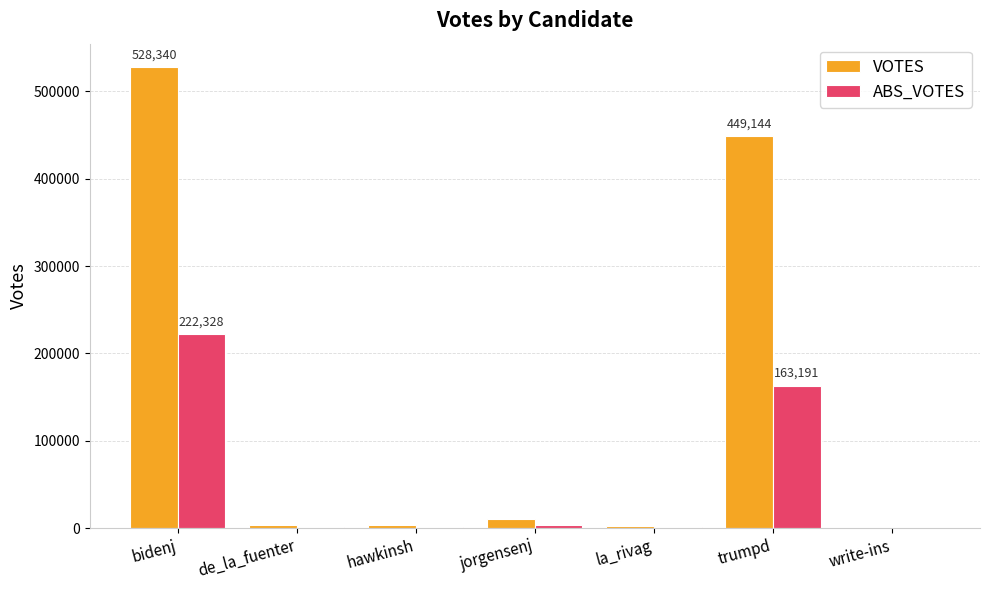

Between trumpd and write-ins, which series saw the biggest shift?

VOTES